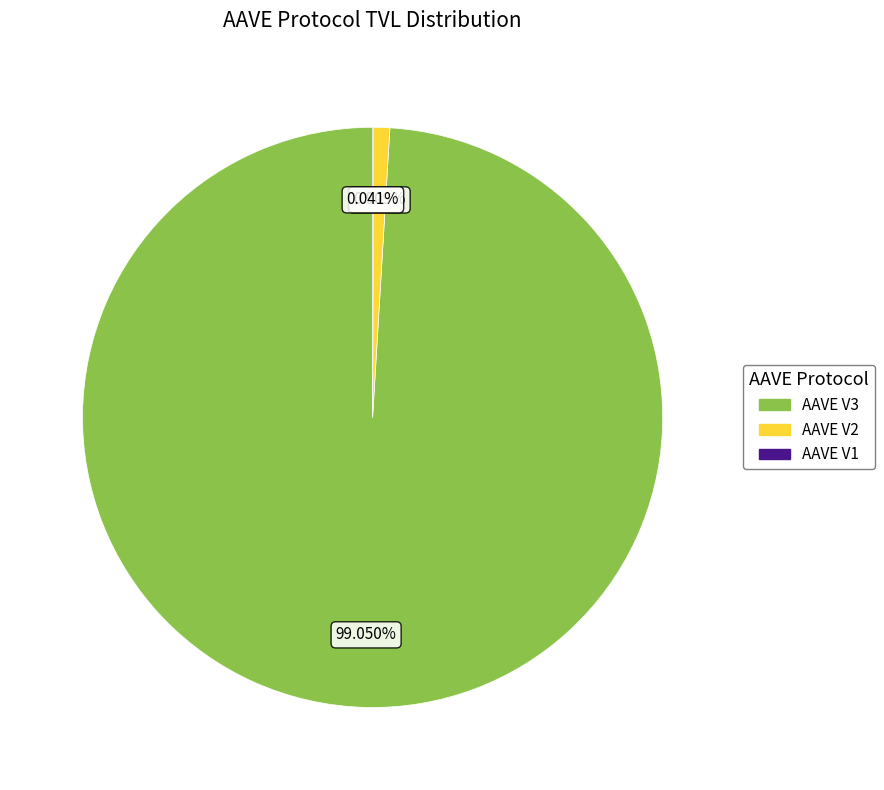

To the nearest percent, what is the average slice percentage?

33%